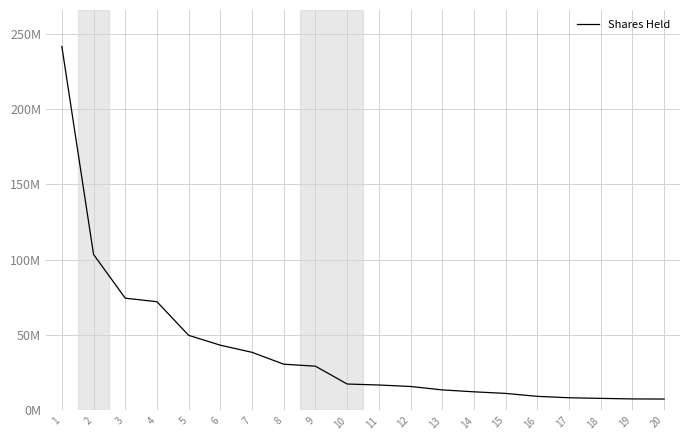

Is this an area chart (filled region under the line)?

No